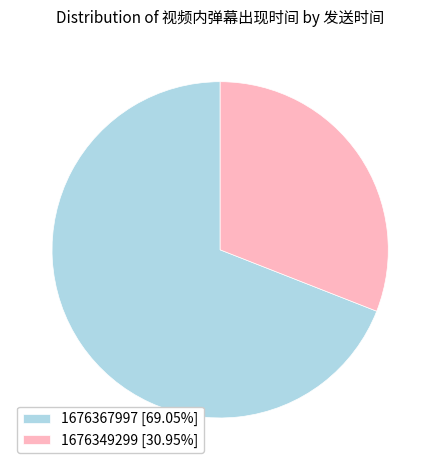

Is there any slice that represents more than half of the pie?

Yes